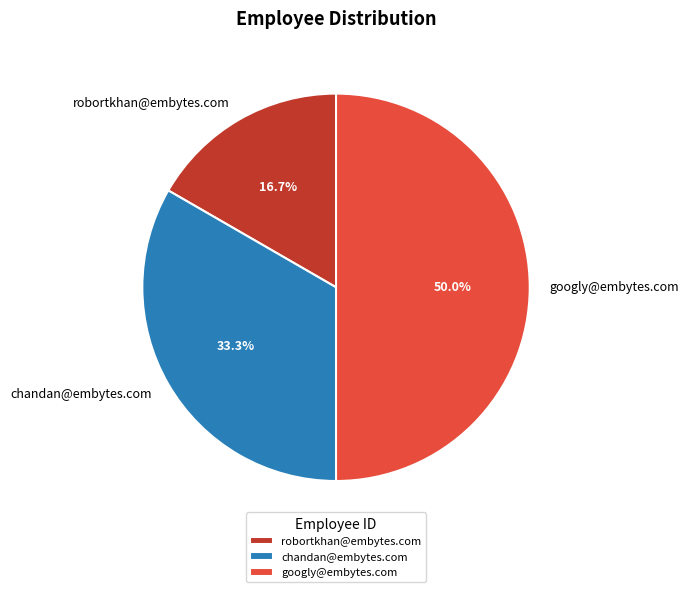

How many slices are in this pie chart?

3